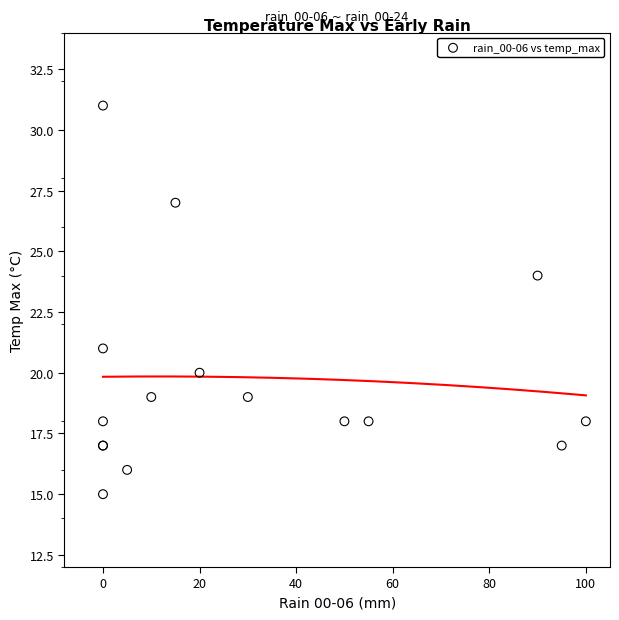

What Y value in the scatter plot is closest to 23?

24